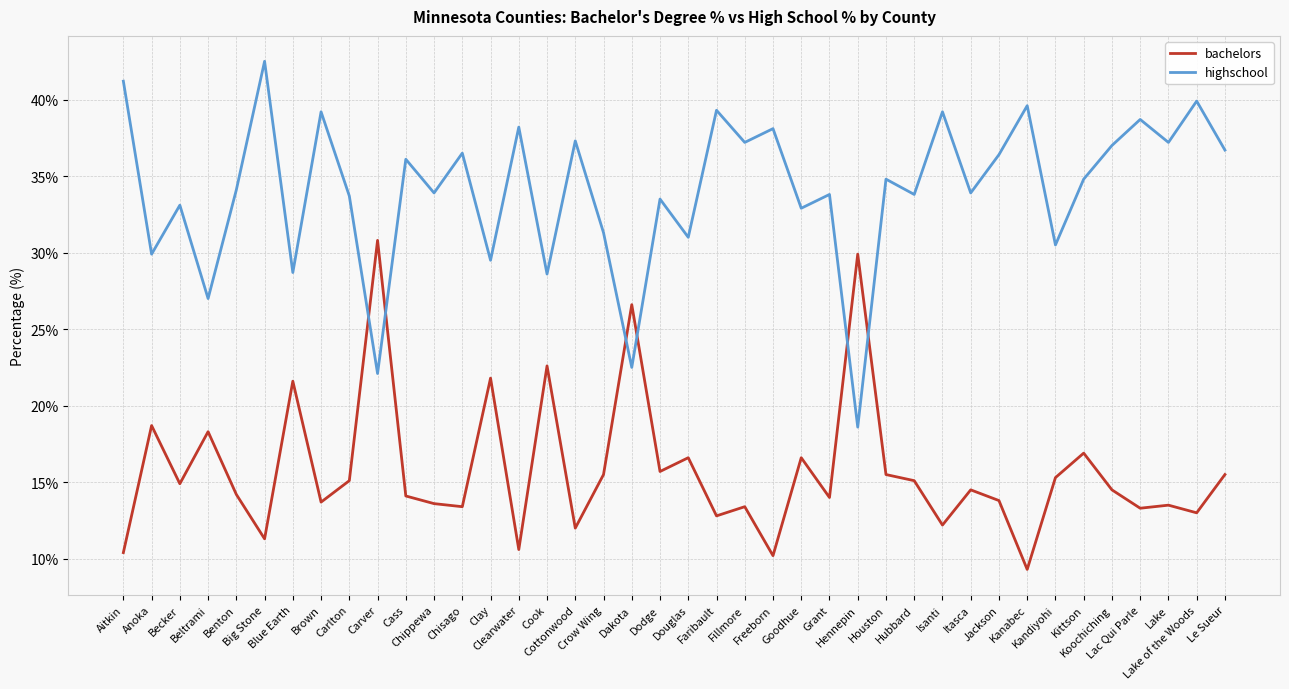

What is the sum of the bachelors values at Carver and Faribault?

43.6